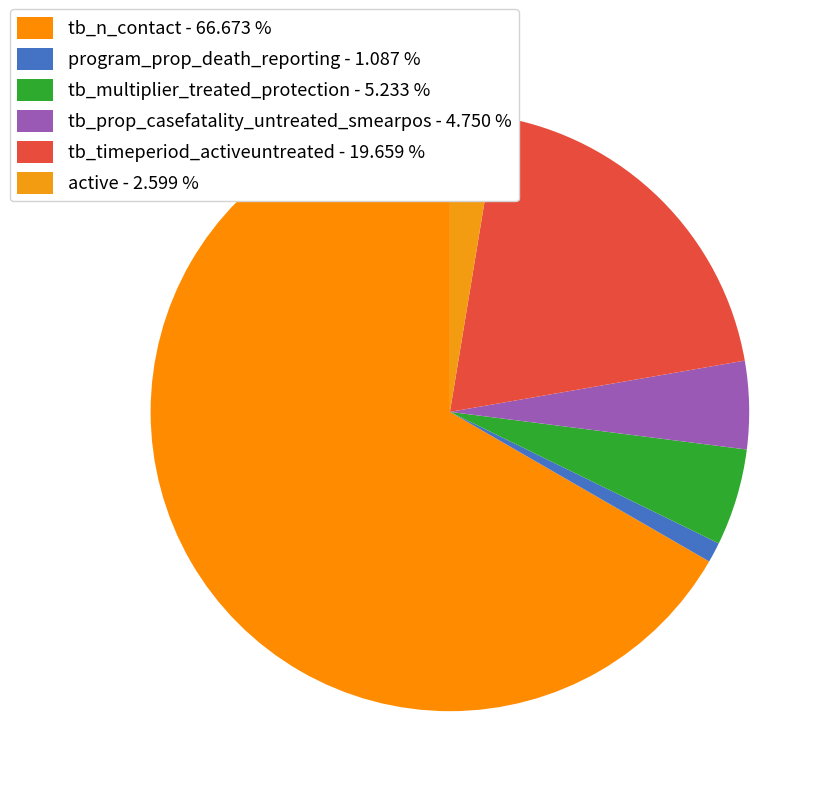

Which slice is the largest?

tb_n_contact